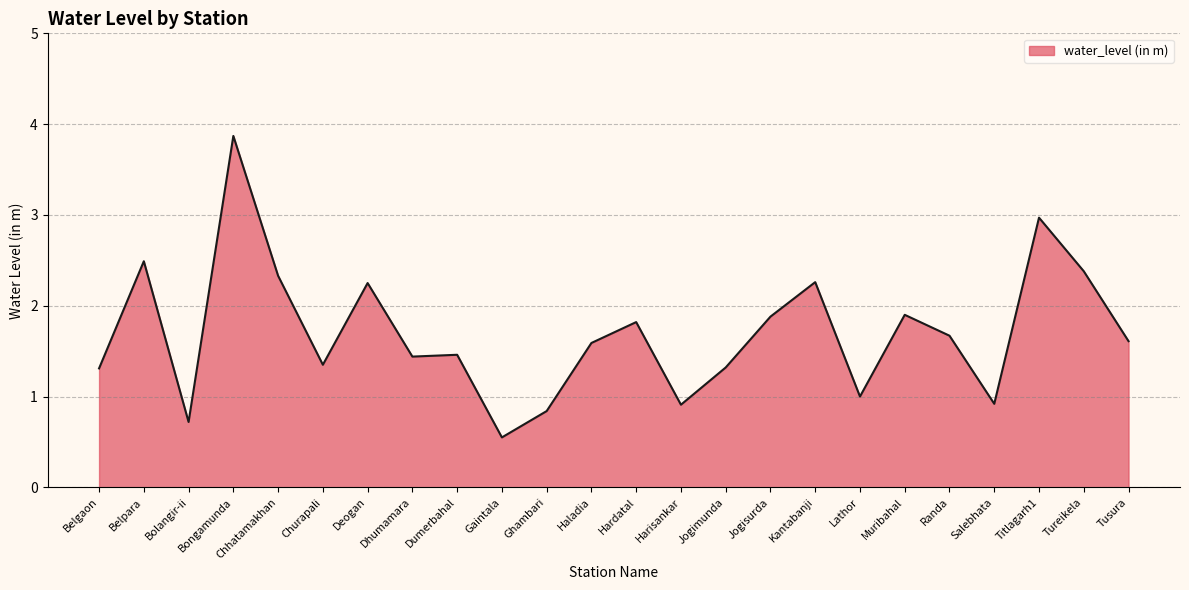

The value at Churapali is 2.3. True or false?

False